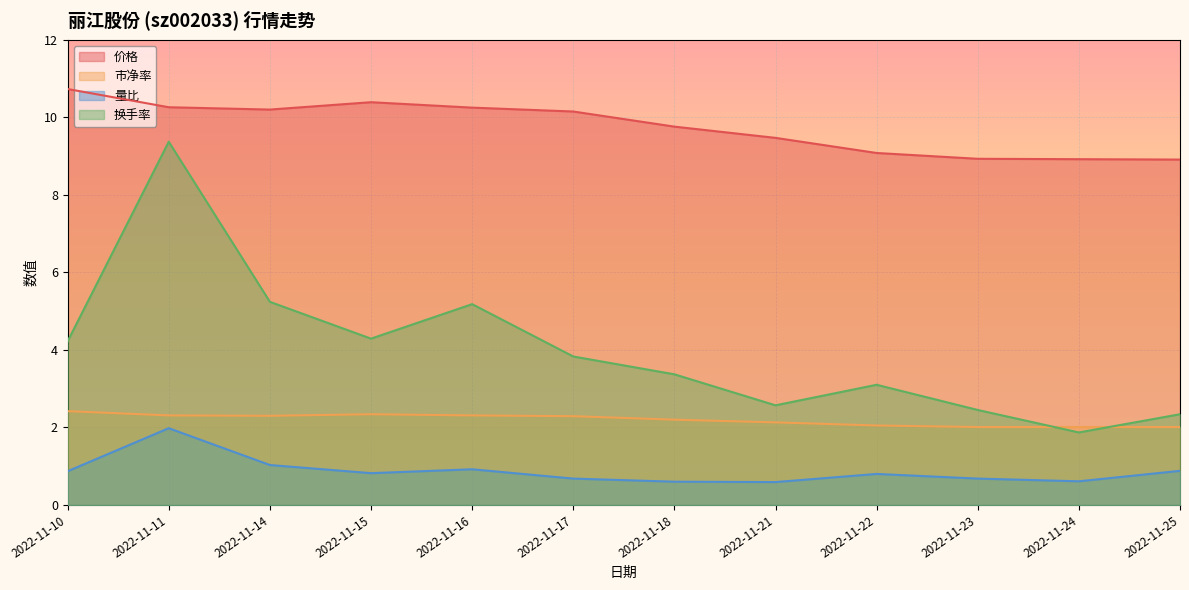

Where is the first local maximum for 市净率?

2022-11-15